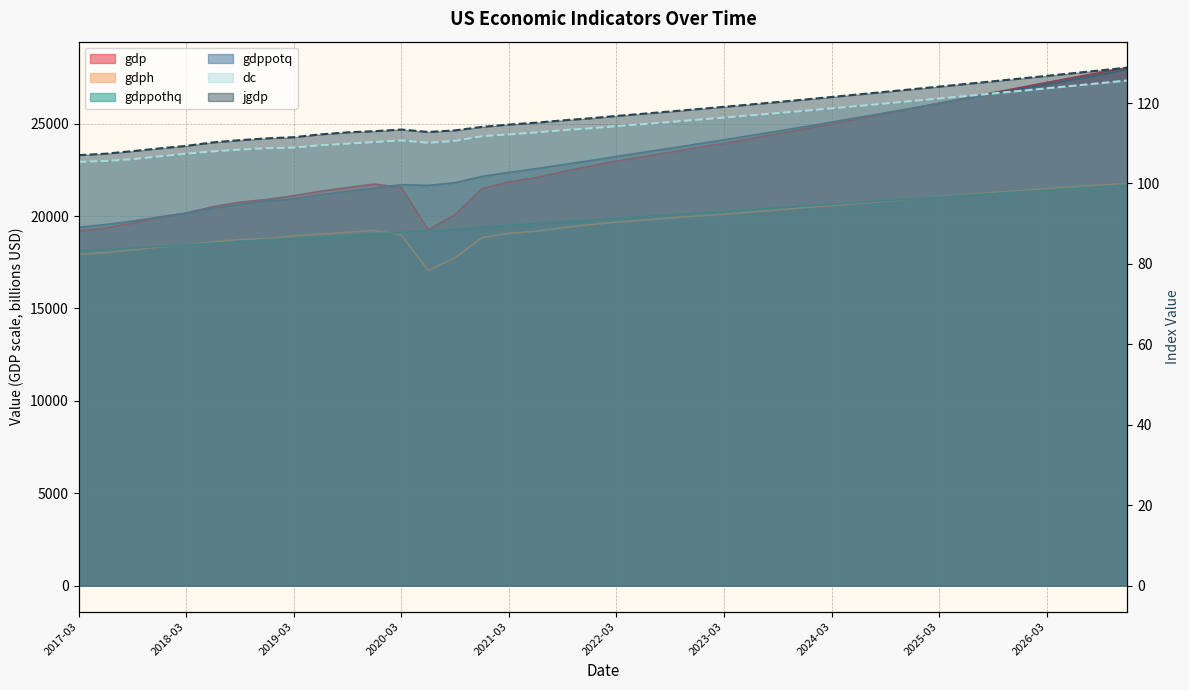

Does the chart display data point markers on the line(s)?

No